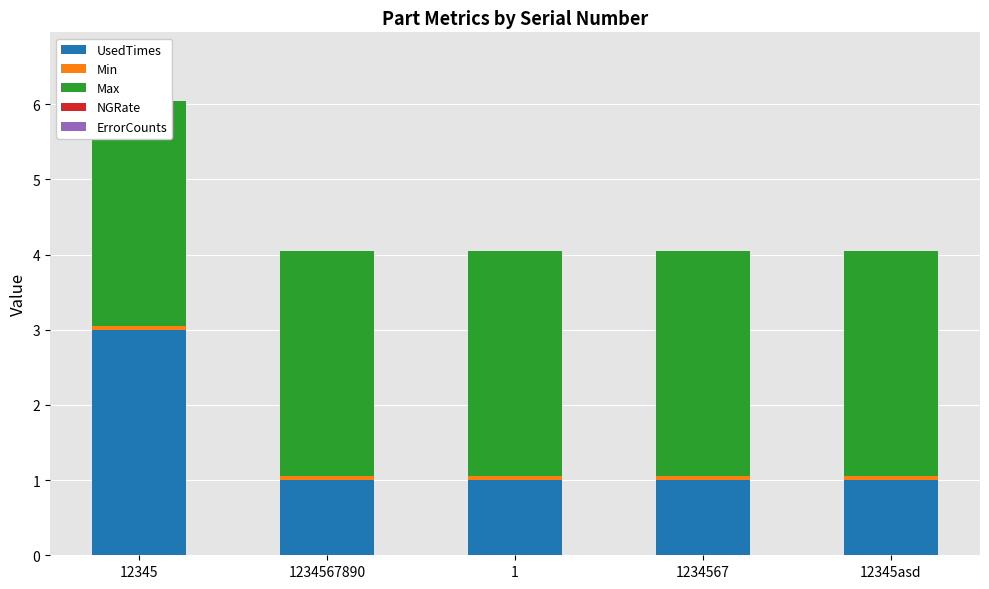

What is the average value of the Max series?

3.0